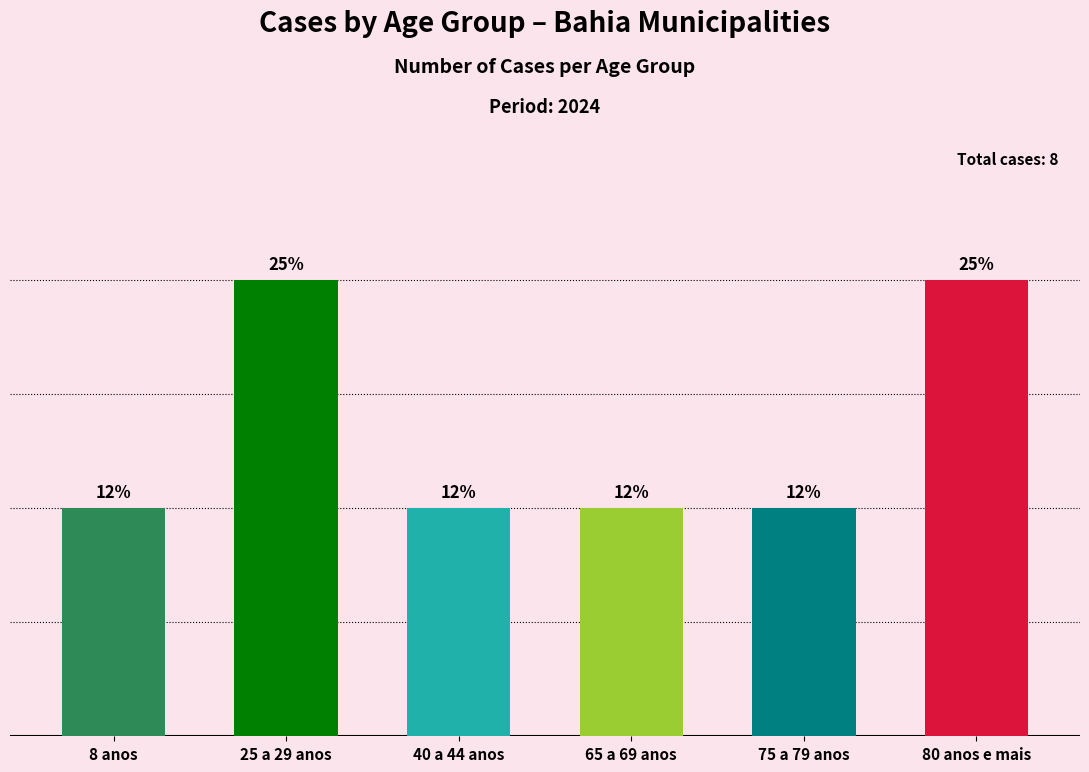

Rank the categories by value from lowest to highest.

8 anos, 40 a 44 anos, 65 a 69 anos, 75 a 79 anos, 25 a 29 anos, 80 anos e mais